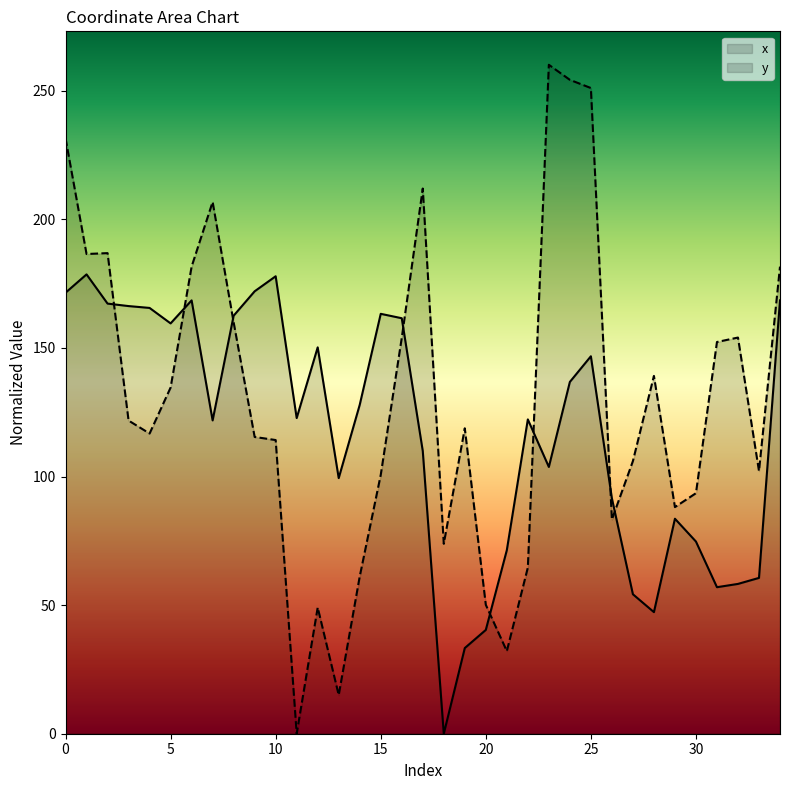

How many data points in x are above 122?

19